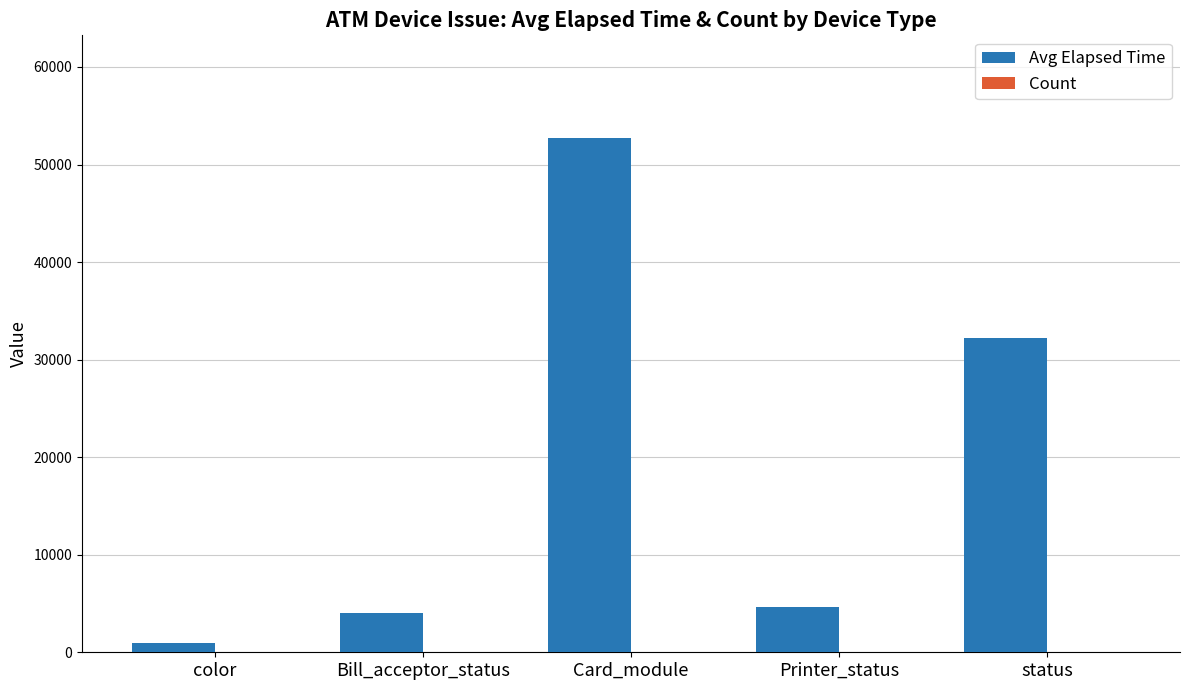

Which category has the highest value across all series?

Card_module